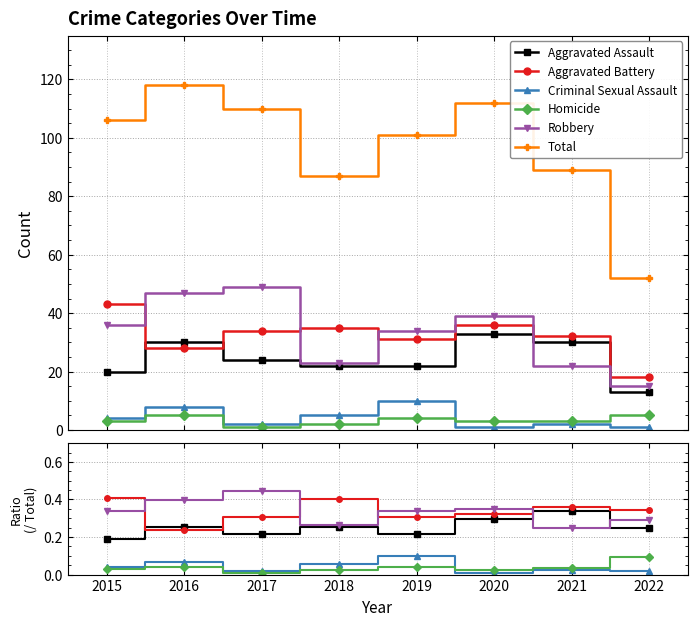

Reading right to left, transcribe all the data shown in this chart.

Aggravated Assault: 0.2	0.3	0.3	0.2	0.3	0.2	0.3	0.2
Aggravated Battery: 0.3	0.4	0.3	0.3	0.4	0.3	0.2	0.4
Criminal Sexual Assault: 0.0	0.0	0.0	0.1	0.1	0.0	0.1	0.0
Homicide: 0.1	0.0	0.0	0.0	0.0	0.0	0.0	0.0
Robbery: 0.3	0.2	0.3	0.3	0.3	0.4	0.4	0.3
Total: 52.0	89.0	112.0	101.0	87.0	110.0	118.0	106.0